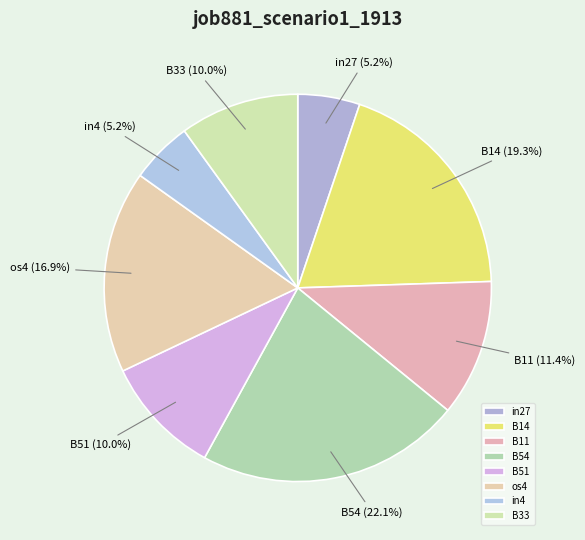

To the nearest percent, what is the combined percentage of B11 and B14?

31%